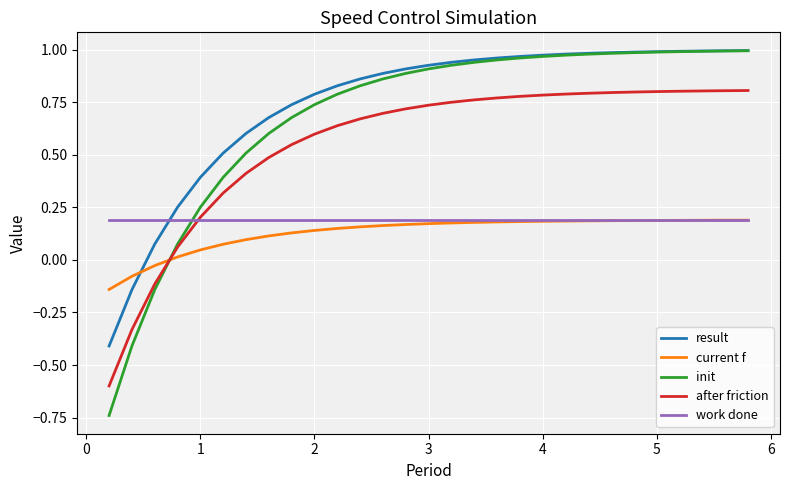

Which series has the largest range (max minus min)?

init